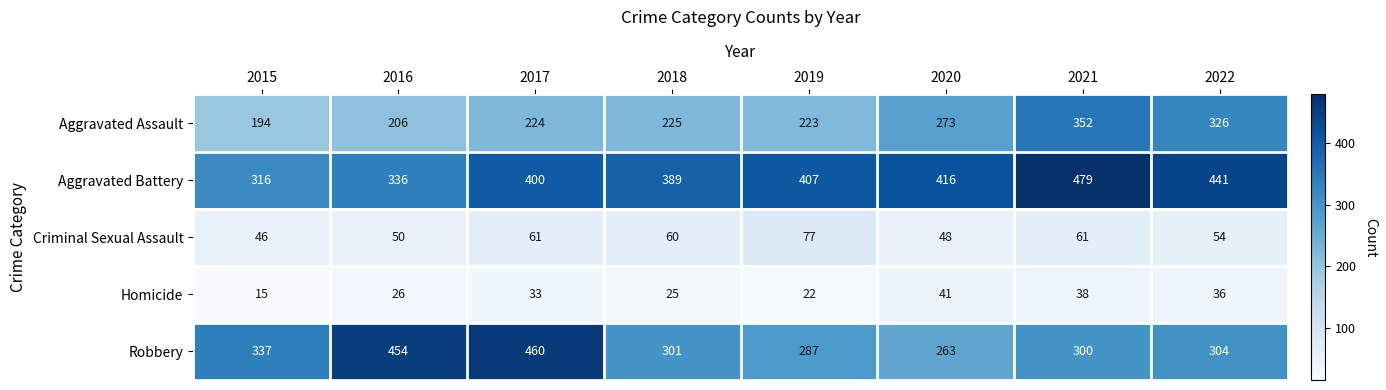

At which category is the sum across all series the highest?

2021